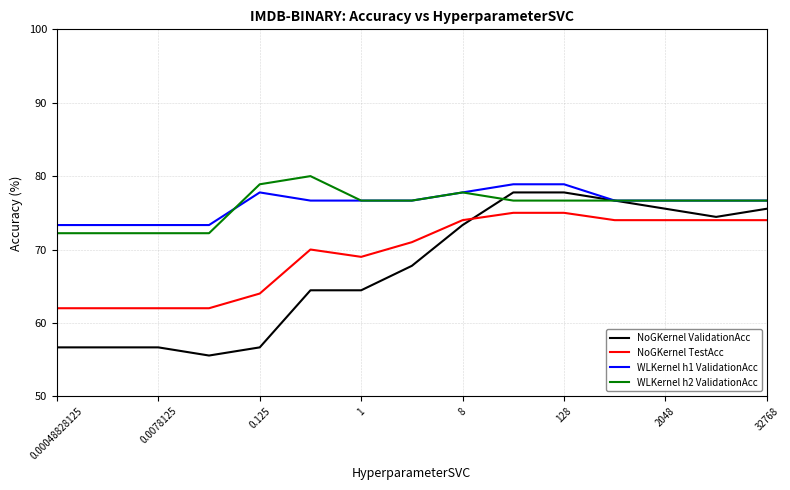

What is the greatest value displayed?

80.0